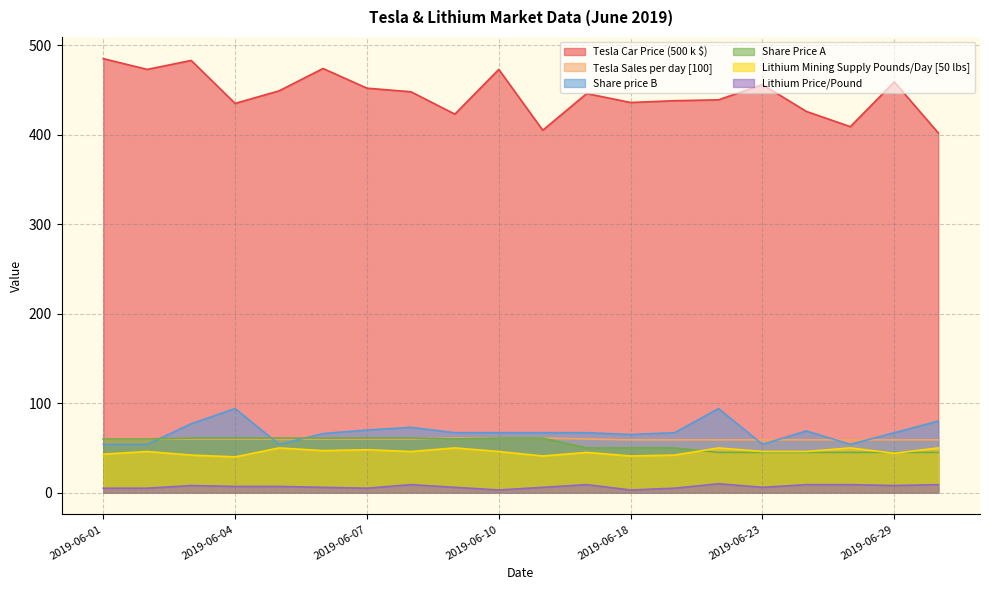

Is it true that Tesla Sales per day [100] equals 60 at 2019-06-08?

True